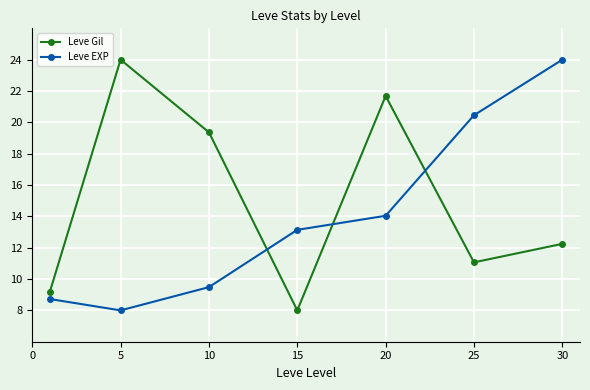

At how many categories does at least one series exceed 18?

5